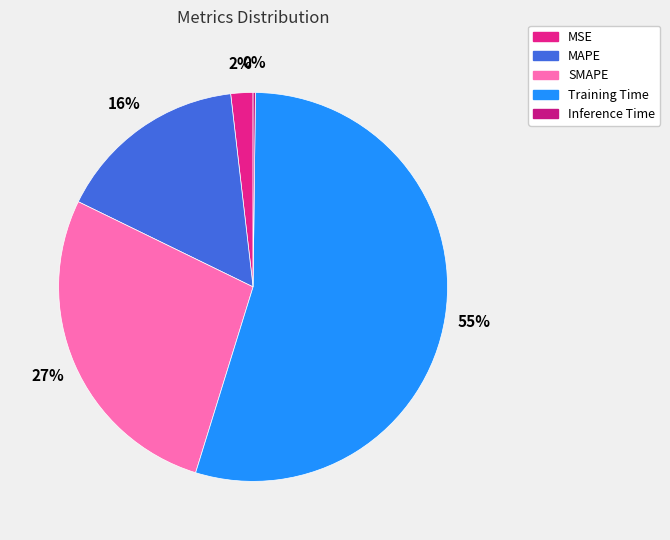

Which category accounts for the majority?

Training Time